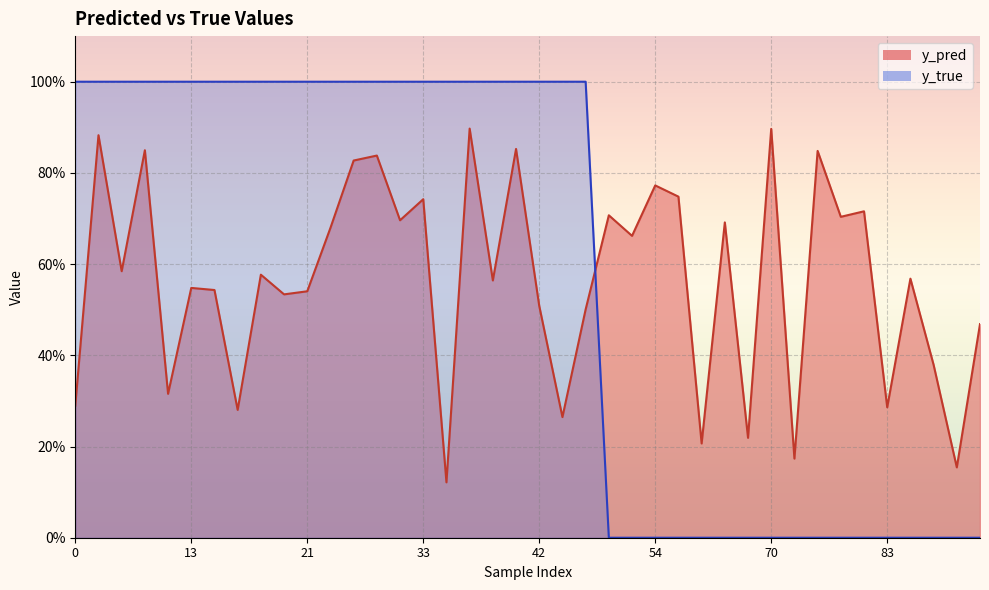

Which series has the widest spread of values?

y_true